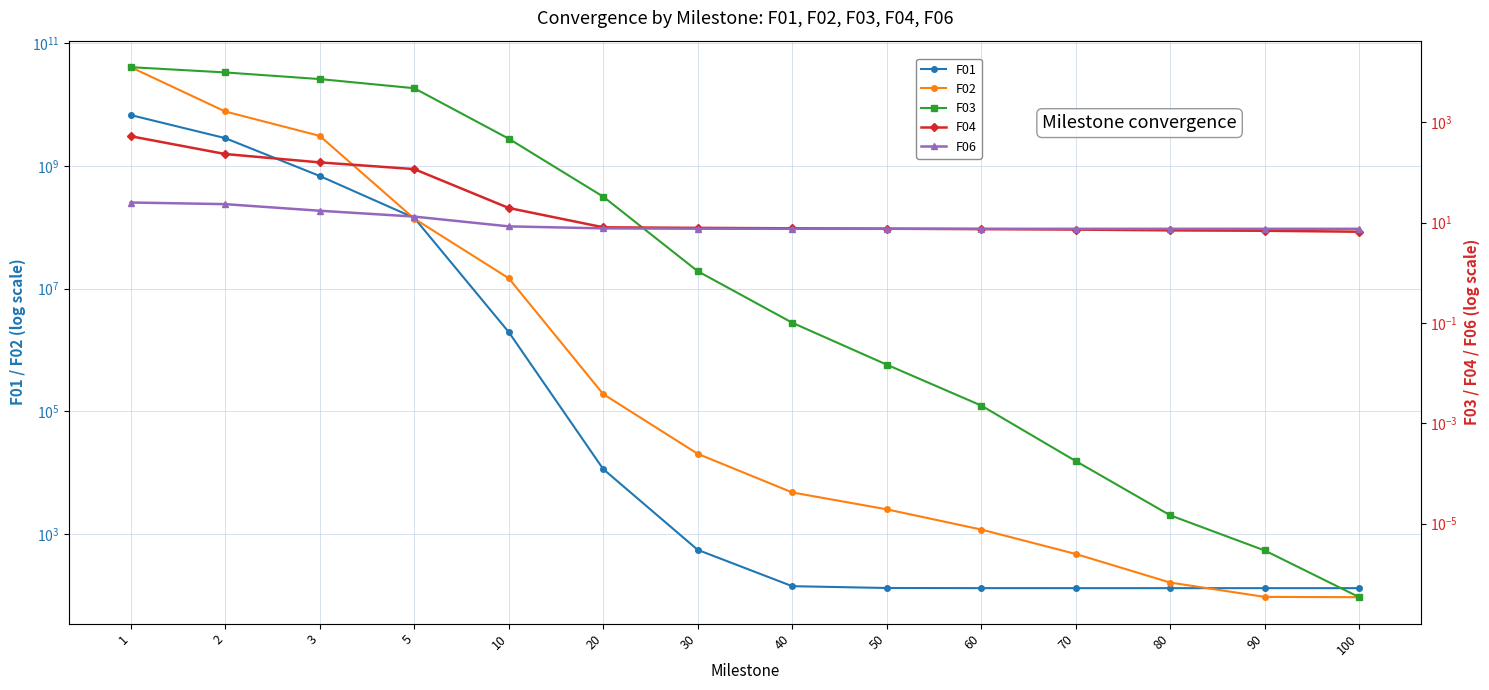

At which label is F06 closest to 16?

3